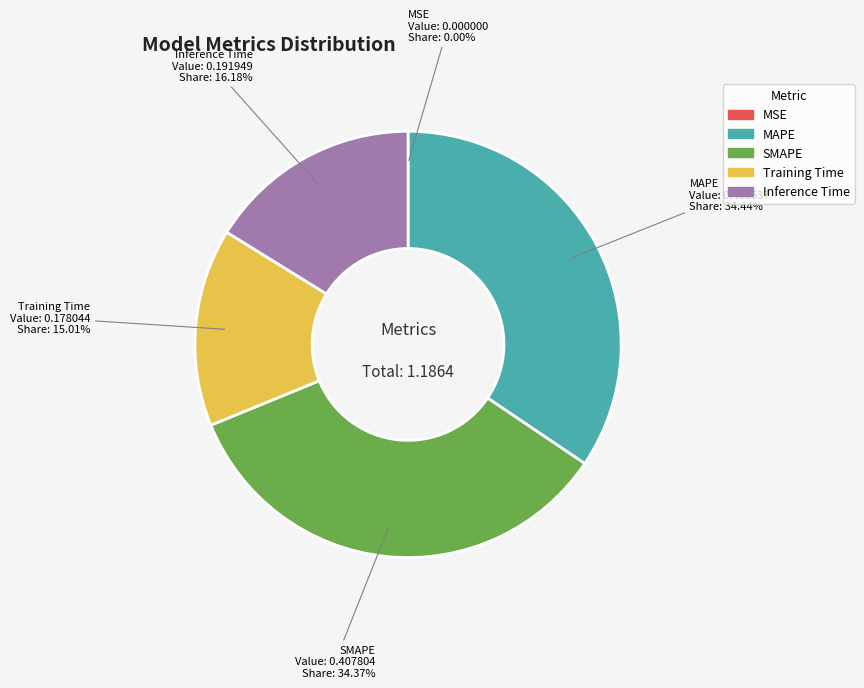

Do Inference Time and SMAPE together represent more than half of the pie?

Yes